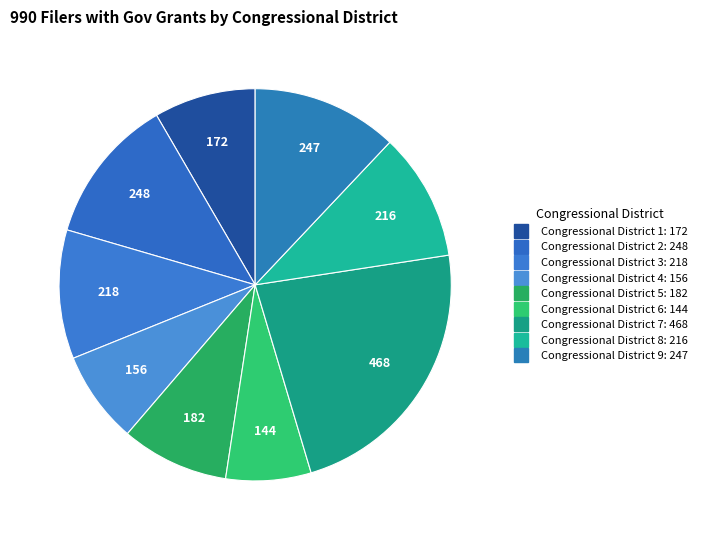

How many segments does this pie chart have?

9